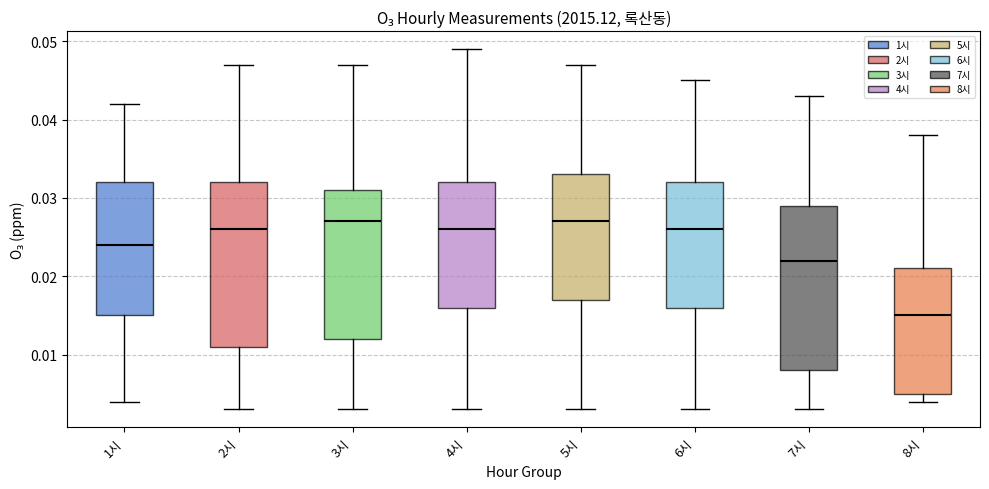

Reading left to right, read every box against the y-axis: the position of its median line, the range the box covers, and the ends of its whiskers. The values are not printed on the chart, so give them approximately, as read against the axis.

1시: median 0.024, box 0.015 to 0.032, whiskers 0.004 to 0.042
2시: median 0.026, box 0.011 to 0.032, whiskers 0.003 to 0.047
3시: median 0.027, box 0.012 to 0.031, whiskers 0.003 to 0.047
4시: median 0.026, box 0.016 to 0.032, whiskers 0.003 to 0.049
5시: median 0.027, box 0.017 to 0.033, whiskers 0.003 to 0.047
6시: median 0.026, box 0.016 to 0.032, whiskers 0.003 to 0.045
7시: median 0.022, box 0.008 to 0.029, whiskers 0.003 to 0.043
8시: median 0.015, box 0.005 to 0.021, whiskers 0.004 to 0.038